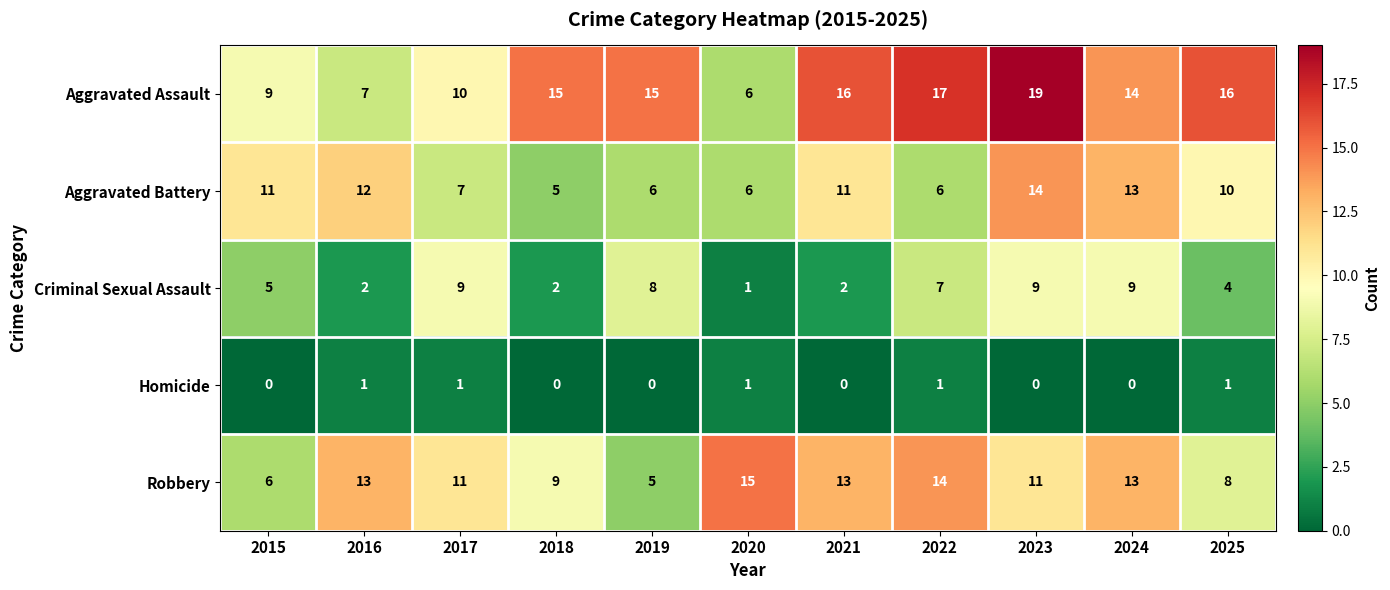

Where is Aggravated Battery nearest to the value 9?

2025